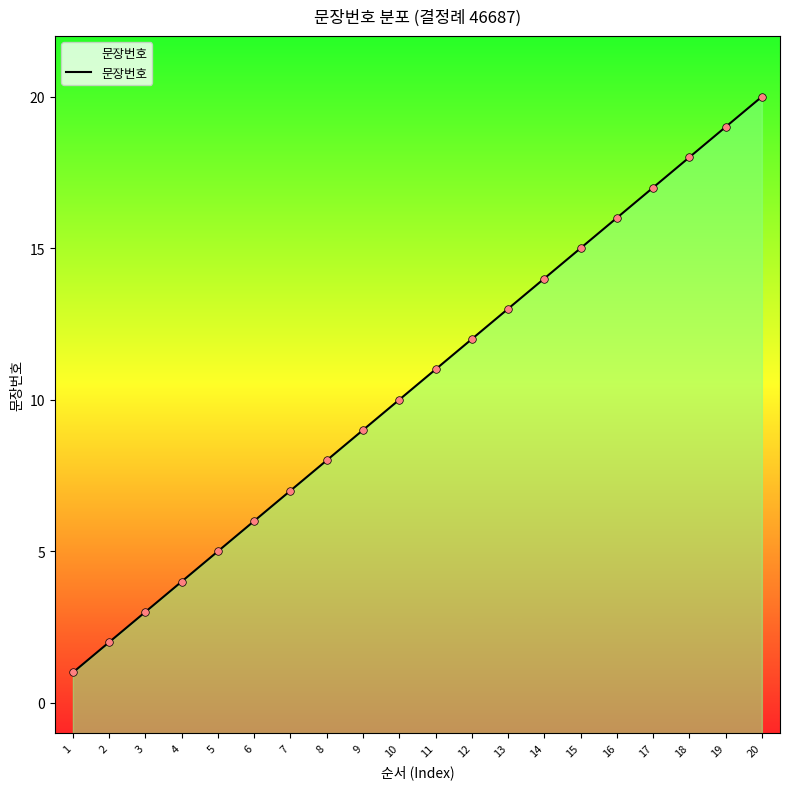

Which has a higher value, 19 or 5?

19